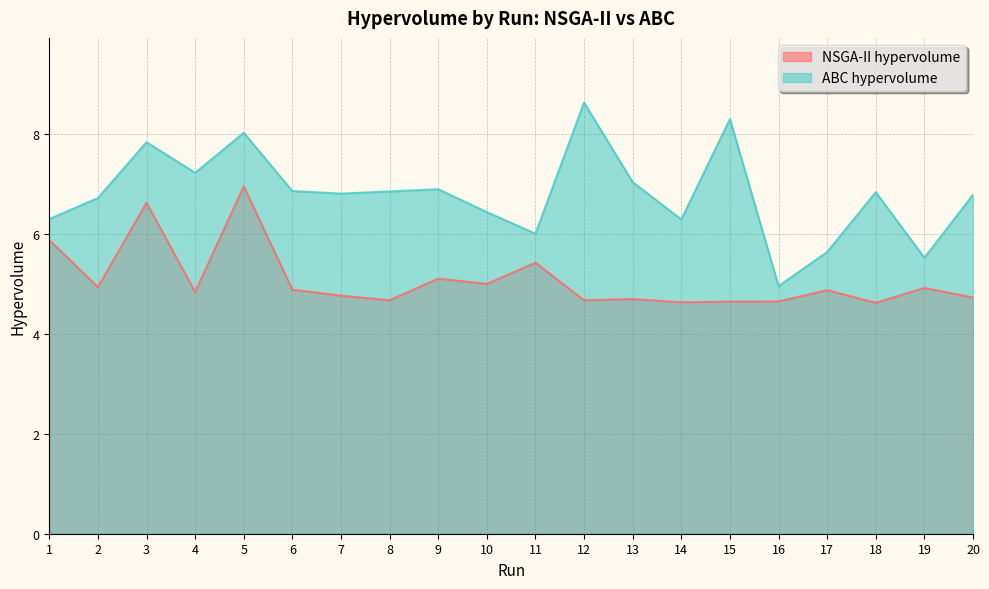

What is the average value of the NSGA-II hypervolume series?

5.1